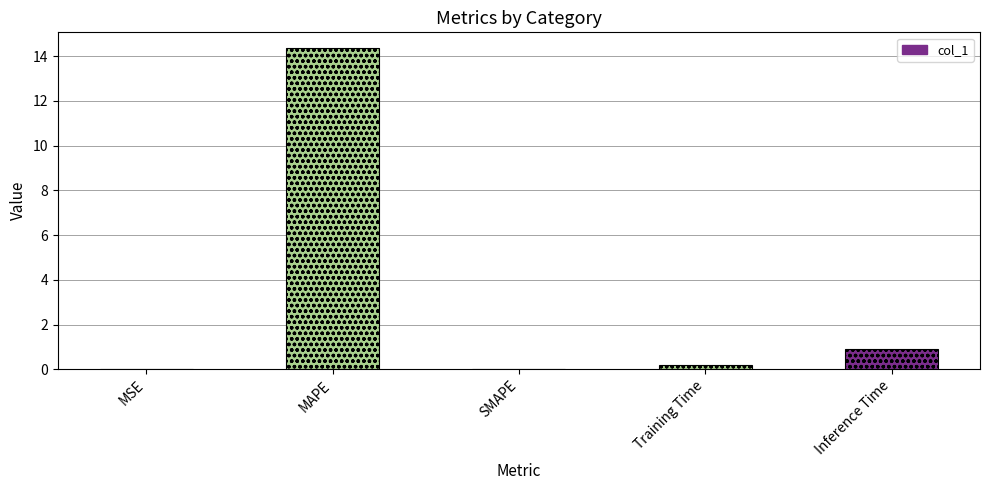

How many distinct data groups are displayed?

1